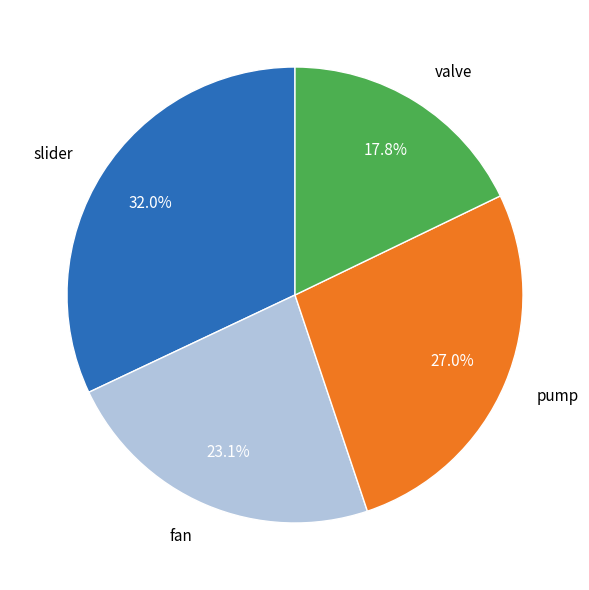

What percentage is NOT represented by valve?

82.2%